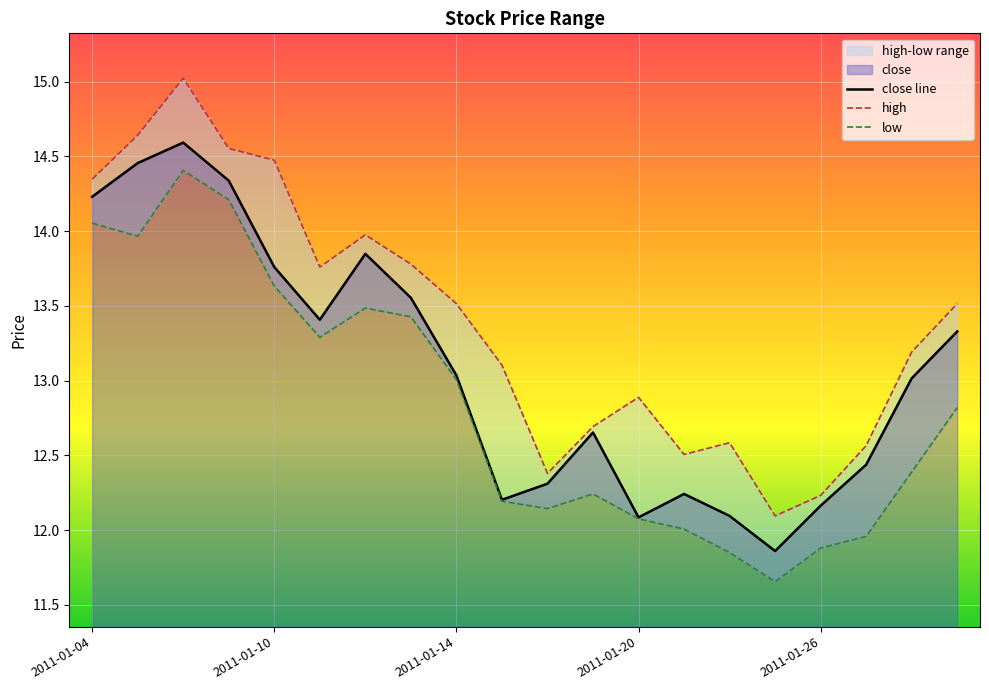

True or false: high and close line cross at least once.

False